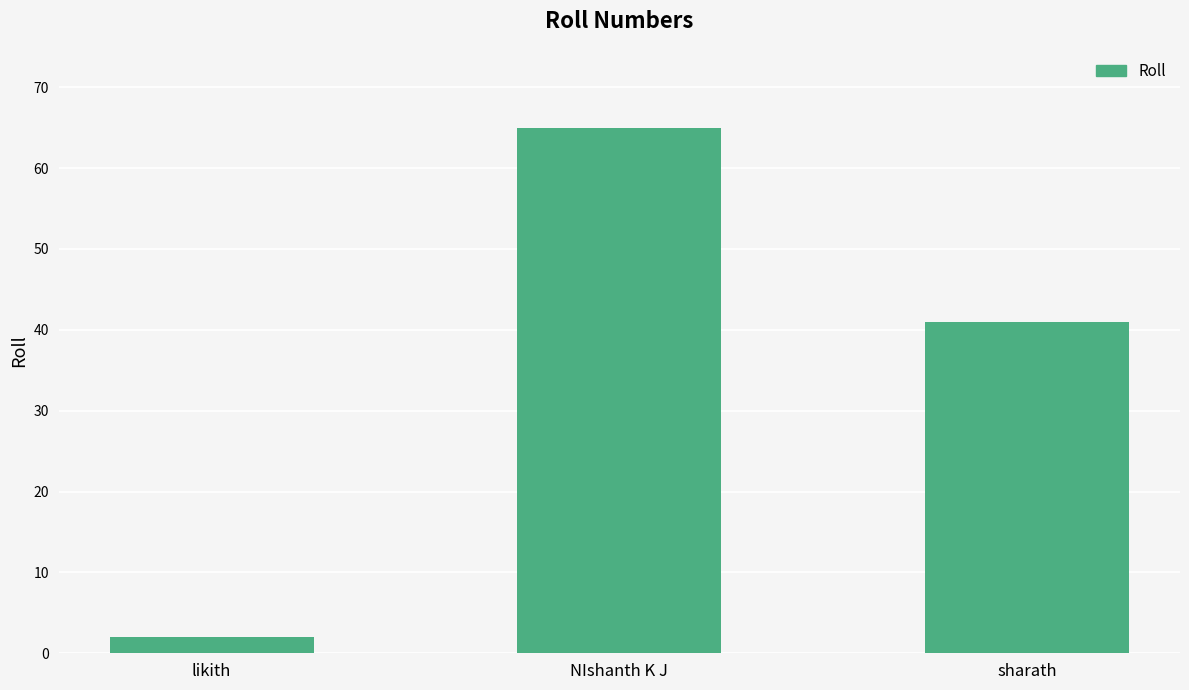

True or false: the data shows 41 at sharath.

True